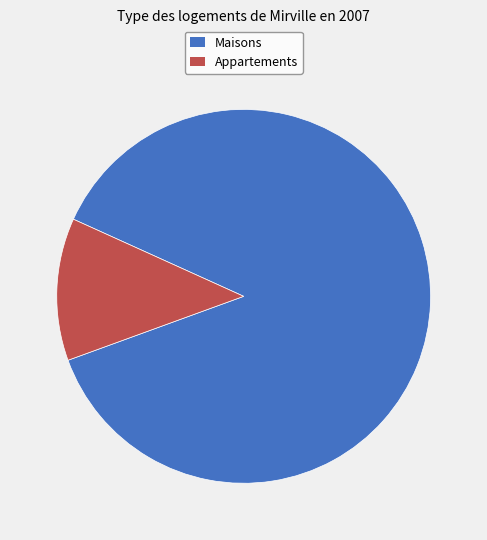

Is there a majority slice in this chart?

Yes